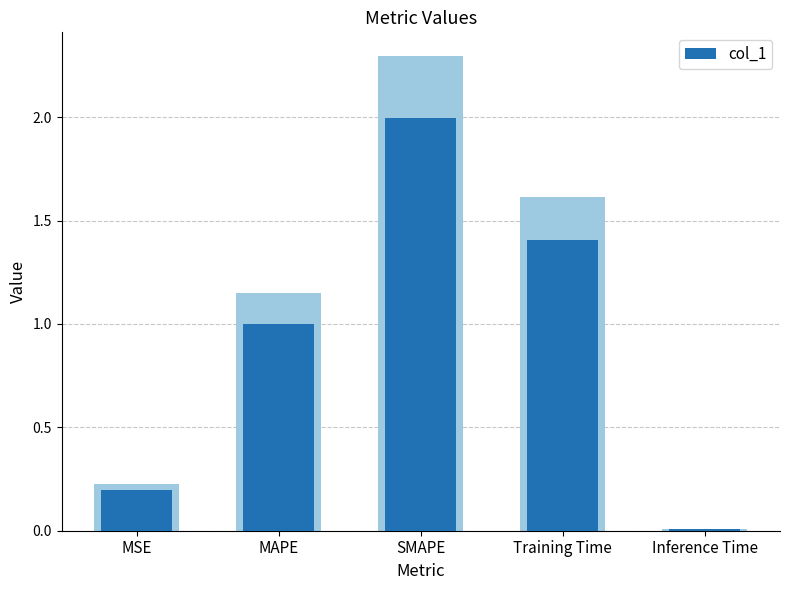

What value does the data have at Training Time?

1.4